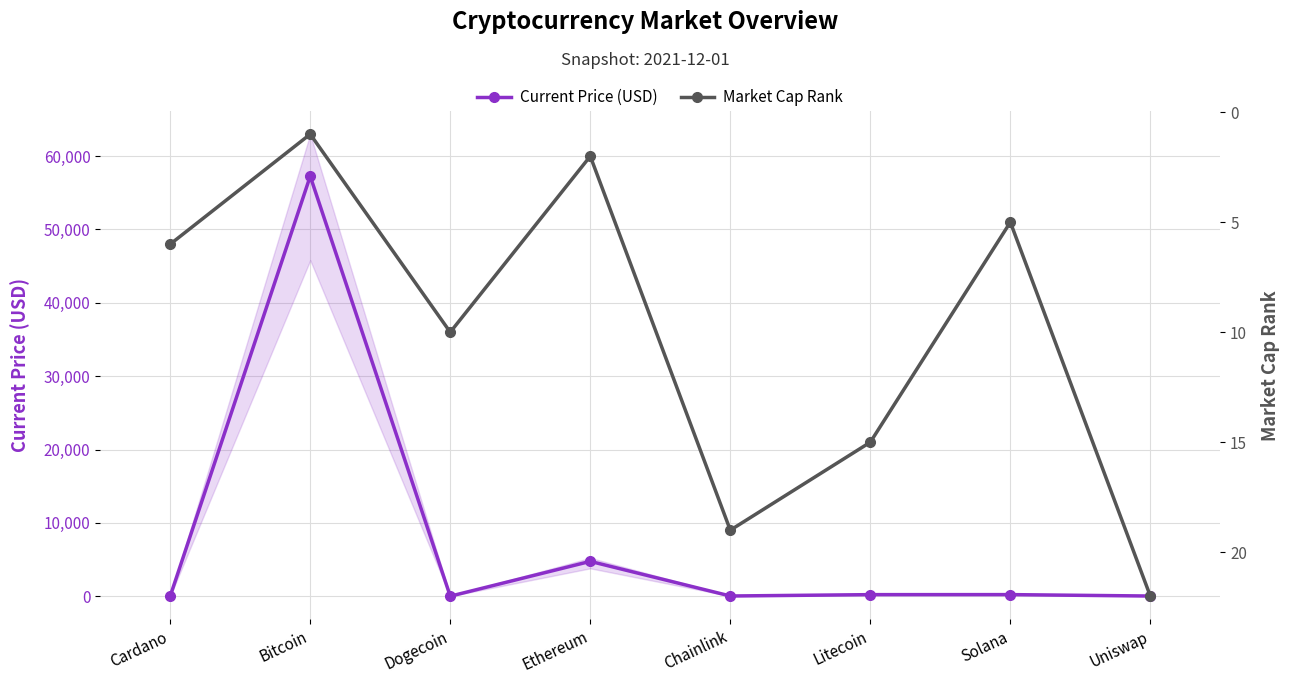

Read the Current Price (USD) value at Litecoin.

211.6